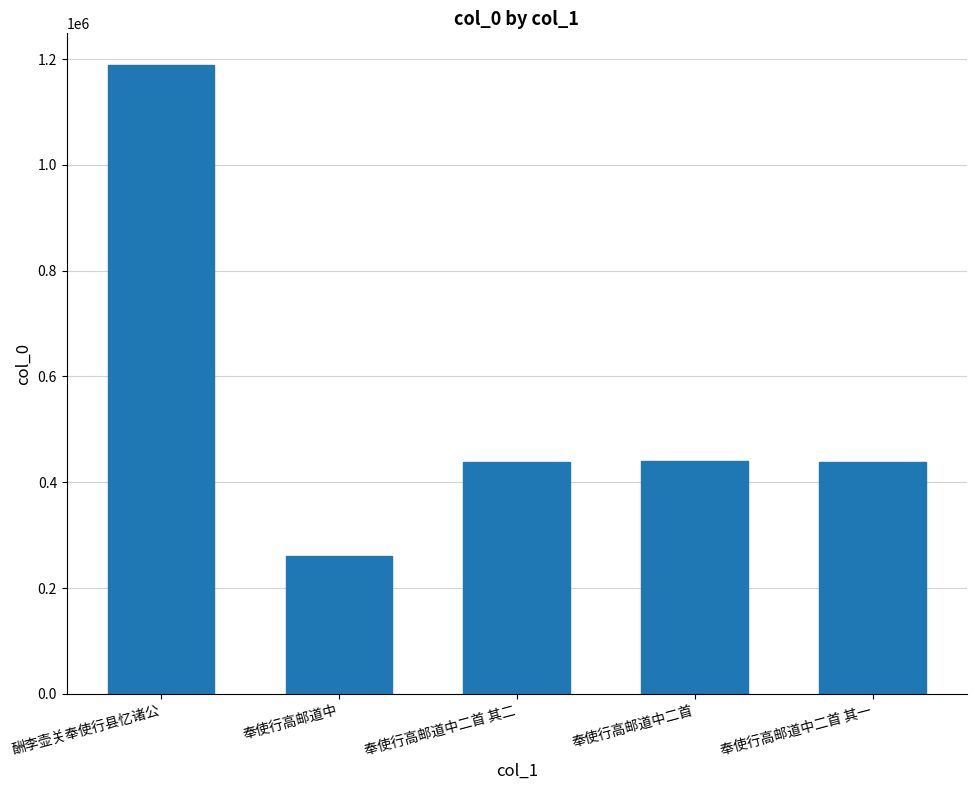

What is the value of the 4th bar from the left?

439538